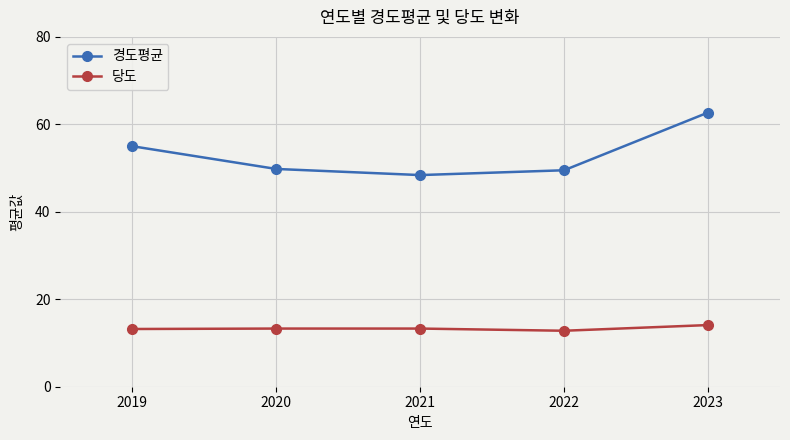

What is the difference between the highest and lowest values at 2021?

35.1